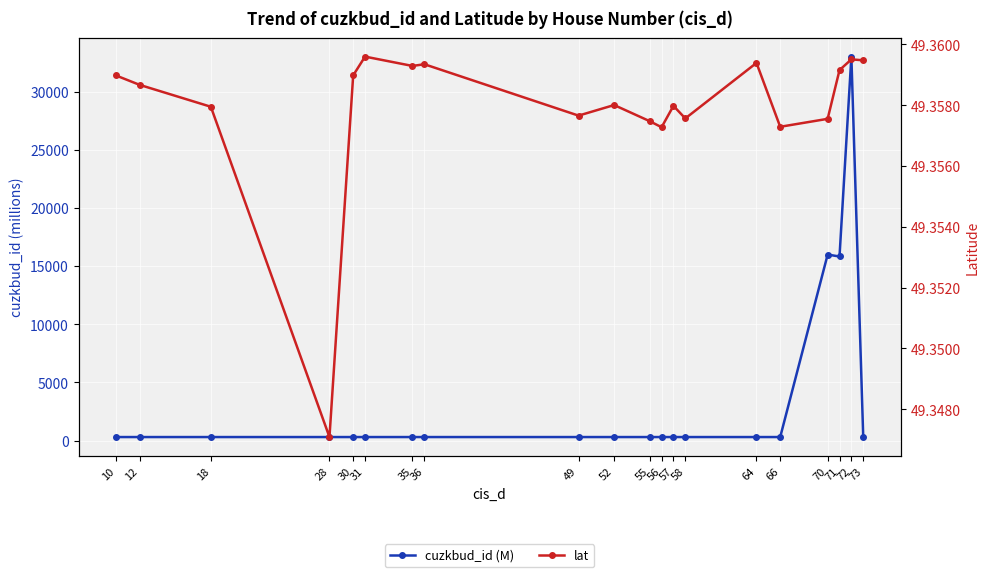

What is the smallest value displayed?

49.3